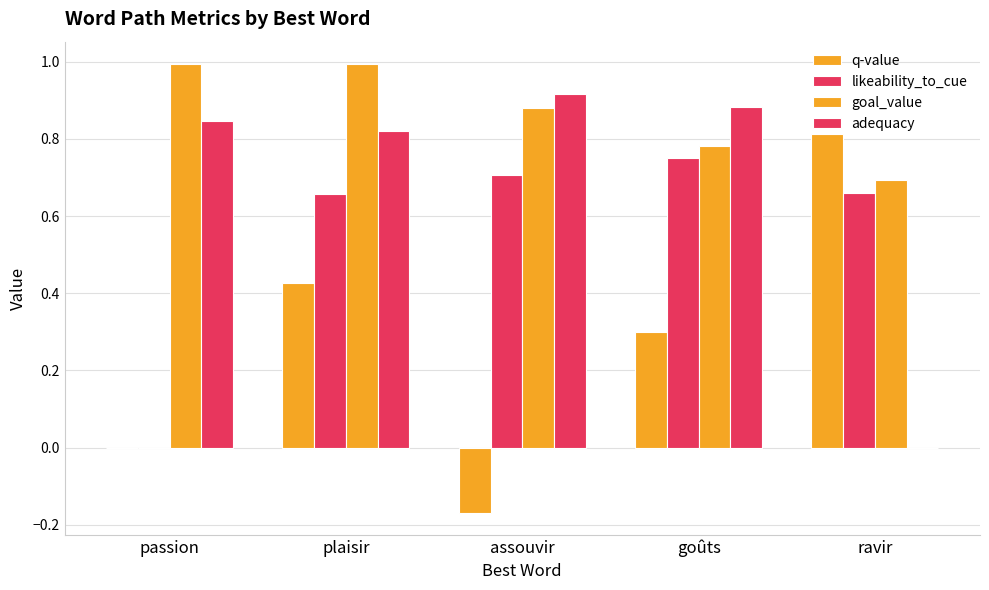

Does the chart contain stacked bars?

No